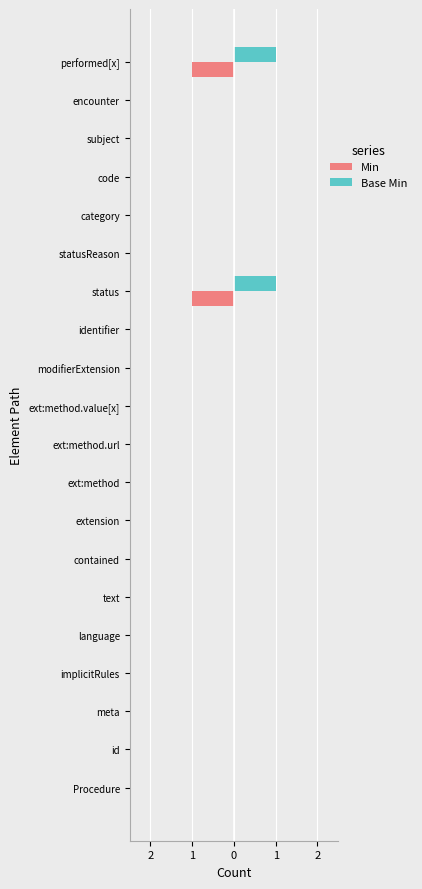

What are all the series names shown in the legend?

Min, Base Min